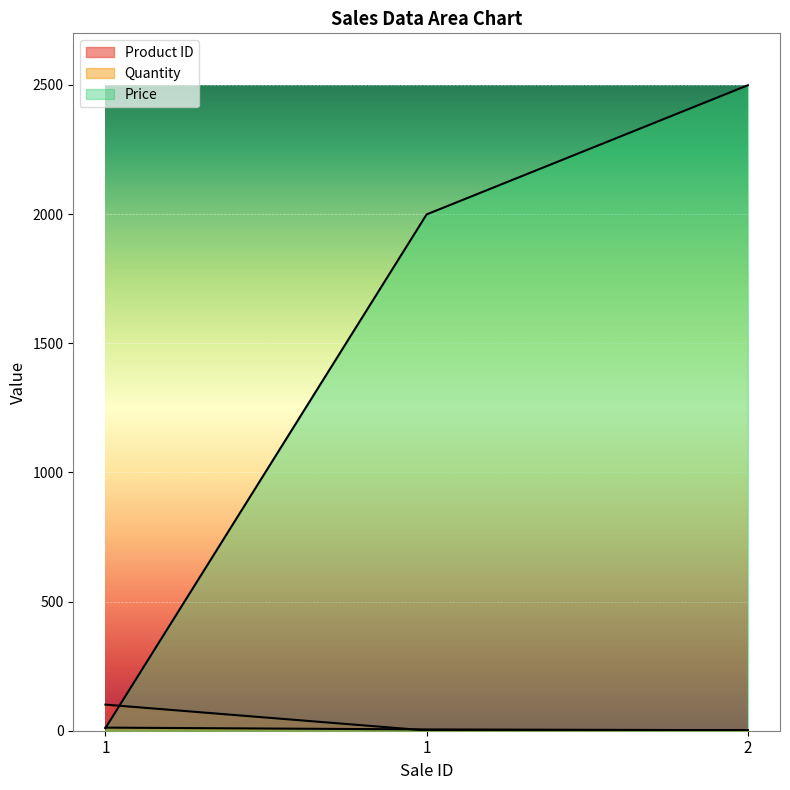

Rank the categories by Product ID value from lowest to highest.

1, 2, 1